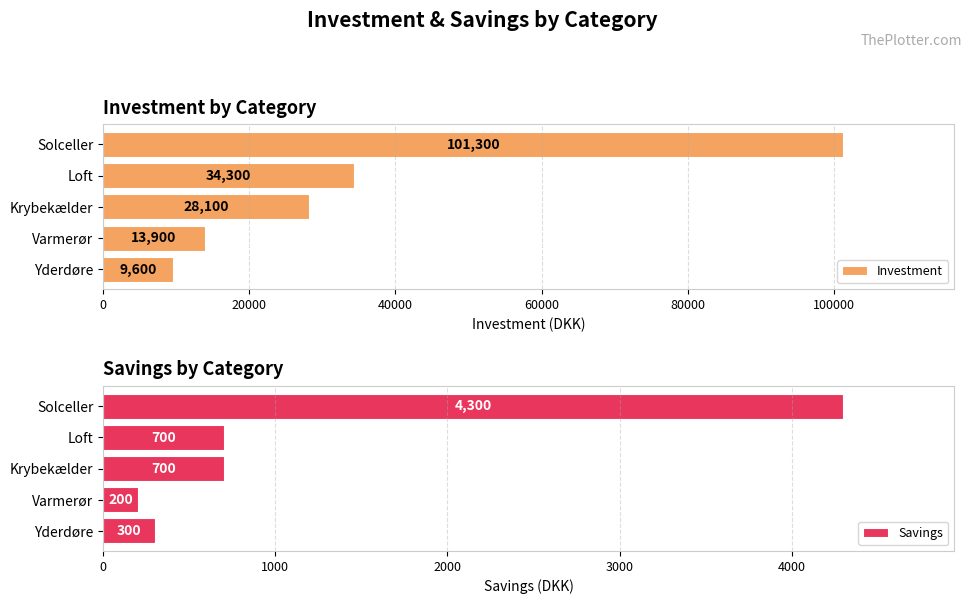

How many bars are there in total?

10